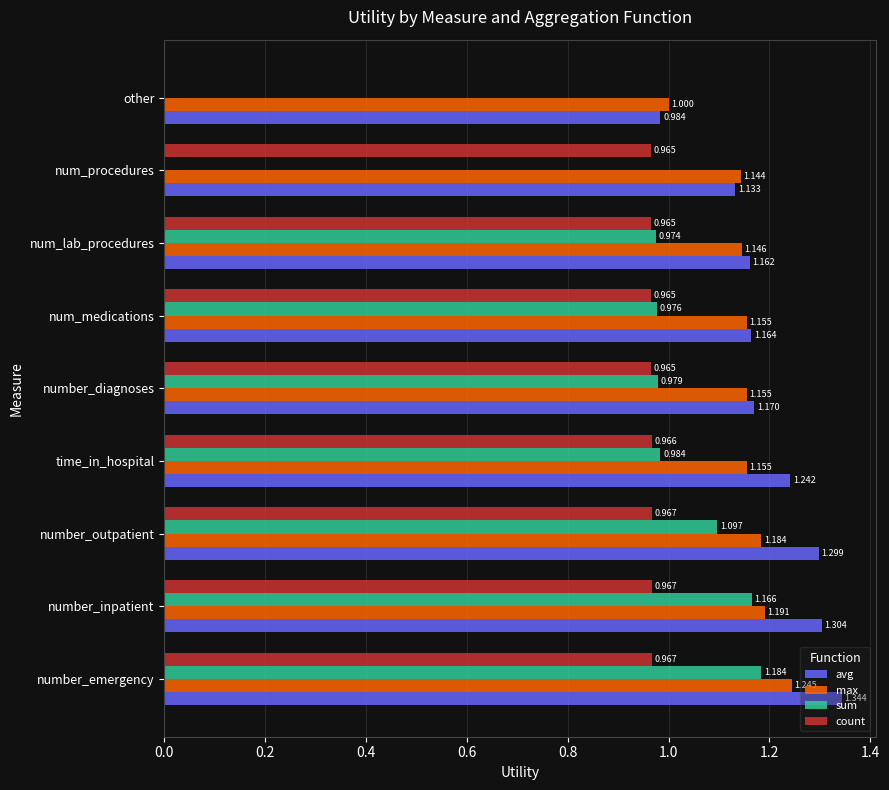

Between number_outpatient and other, which series saw the biggest shift?

sum